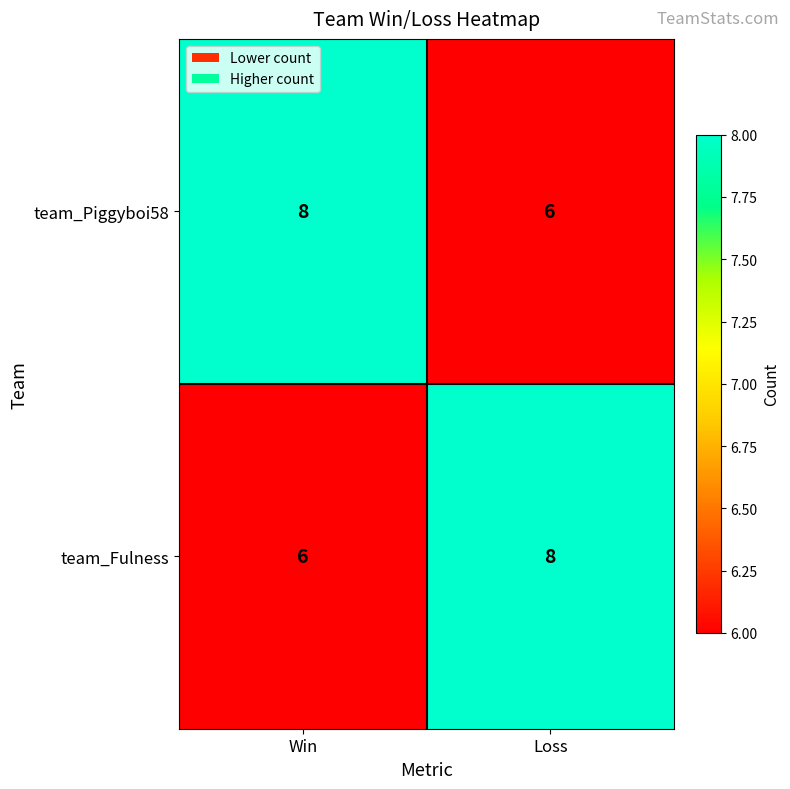

Is the value of team_Piggyboi58 at Win greater than the value of team_Fulness at Win?

Yes